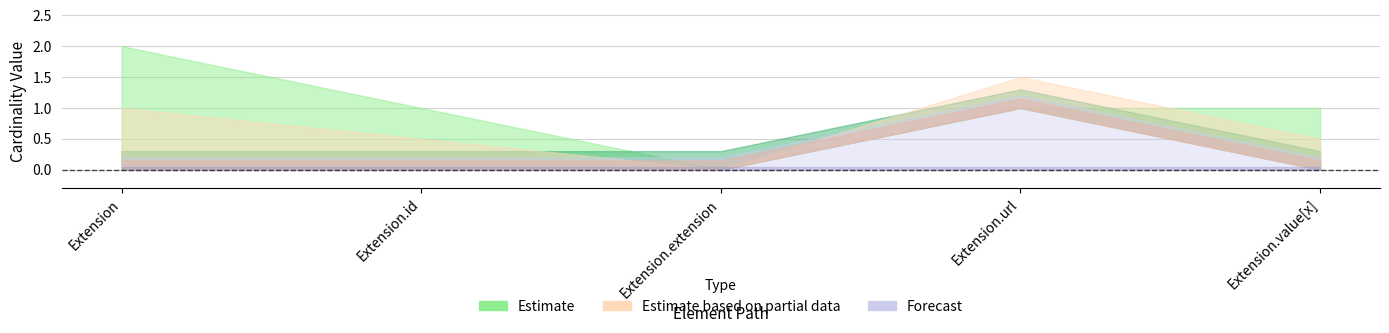

What is the label of the 1st point from the right?

Extension.value[x]